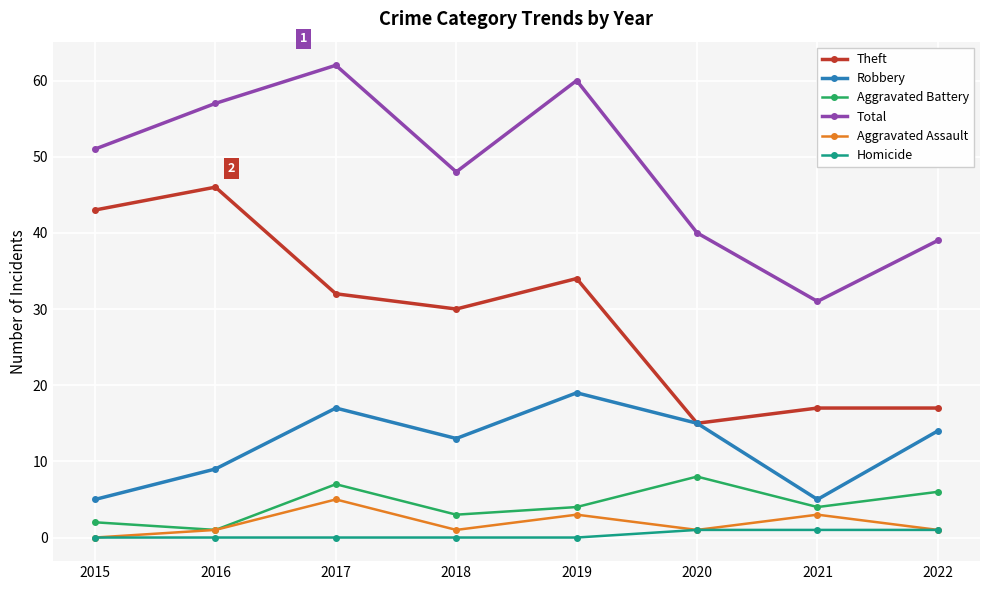

True or false: Aggravated Battery and Homicide intersect in this chart.

False